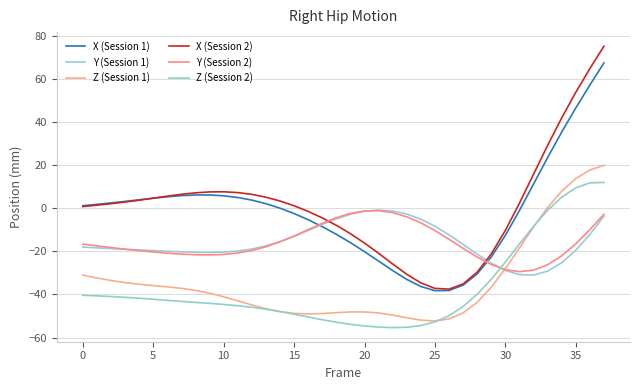

Where do Y (Session 1) and X (Session 2) first cross each other?

17 and 18